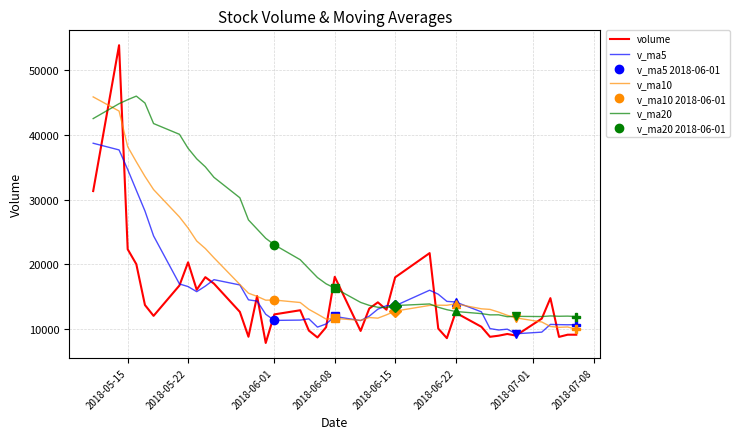

Which series has the widest spread of values?

volume